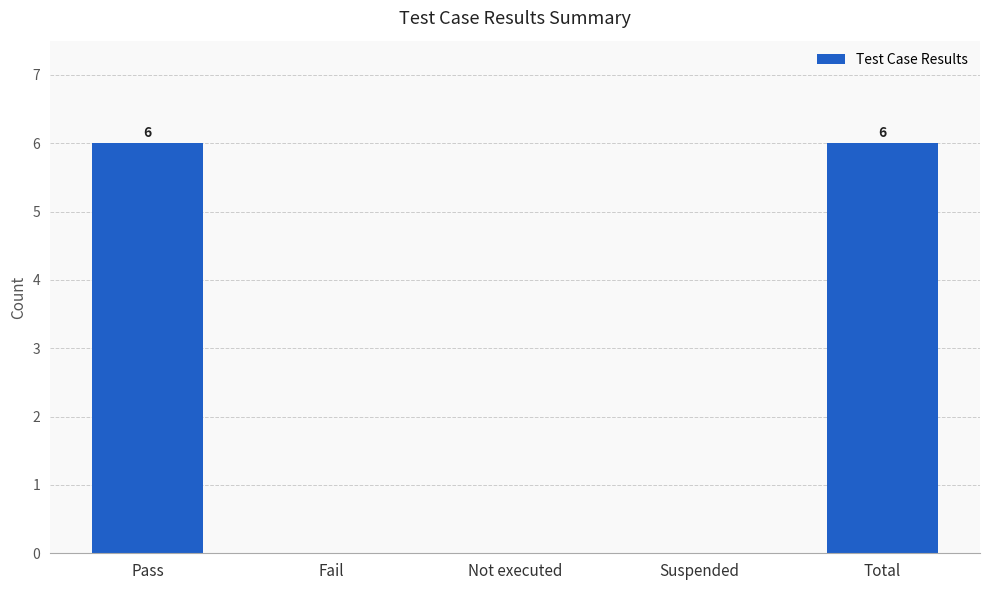

What is the sum of the values at Total and Pass?

12